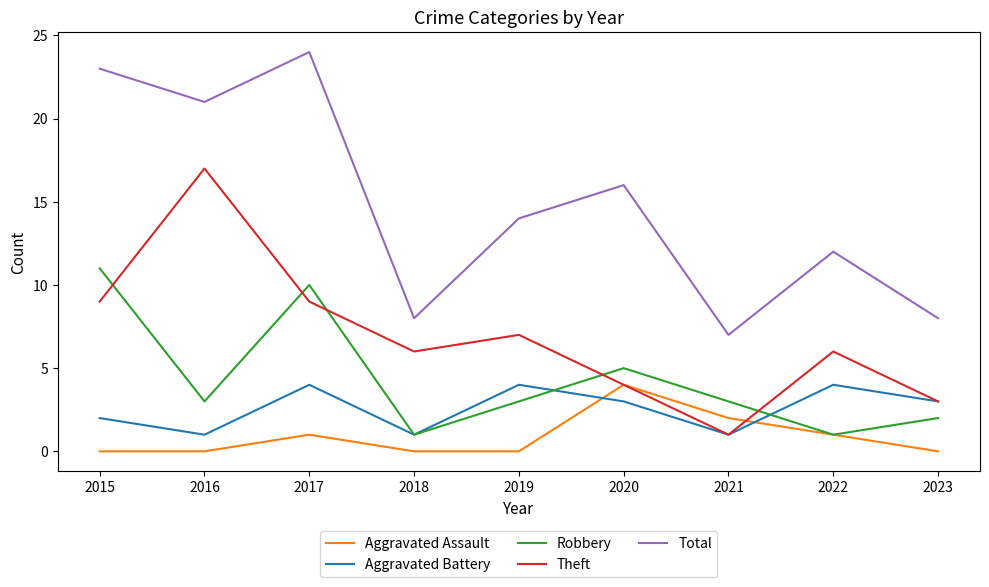

What is the approximate value of Robbery at 2017, to the nearest 5?

10